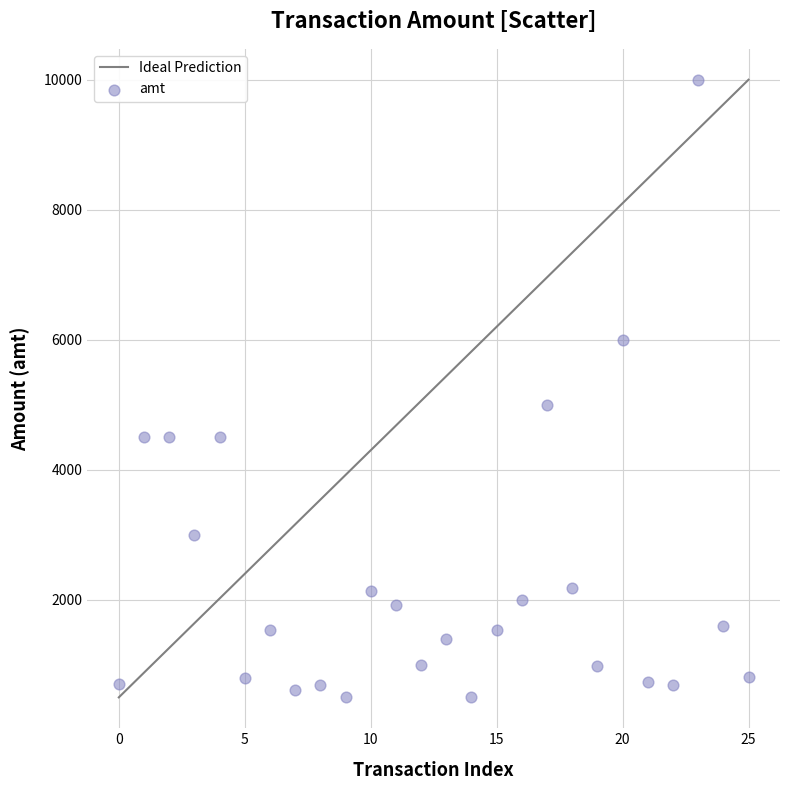

What Y value in the scatter plot is closest to 5250?

5000.0